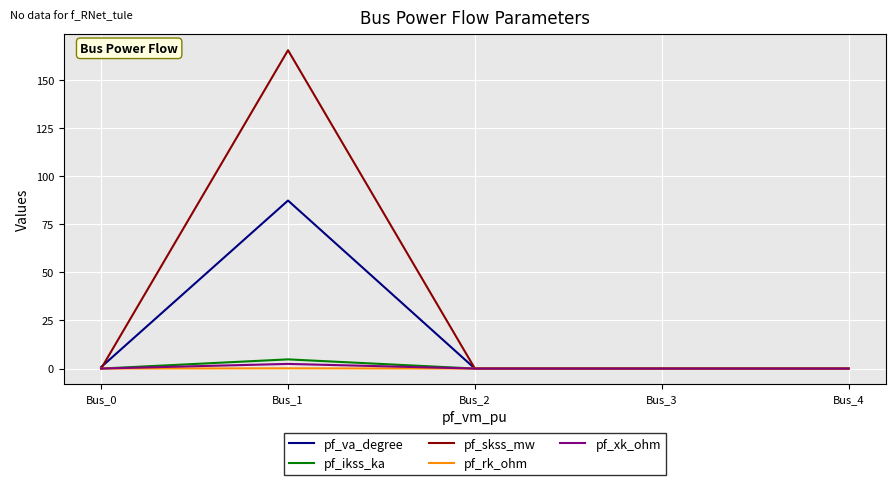

At which label does pf_skss_mw reach its peak?

Bus_1